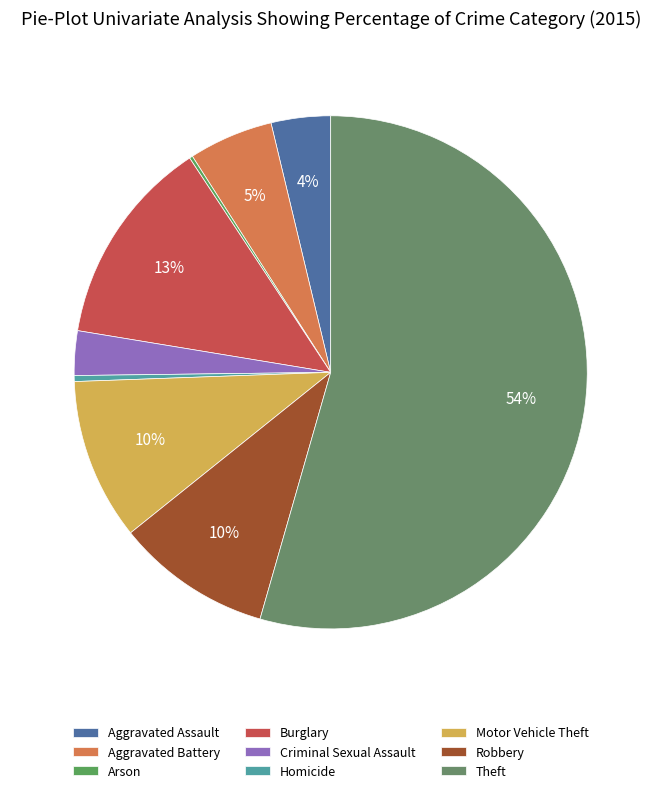

To the nearest percent, what is the difference between the Motor Vehicle Theft and Burglary slice percentages?

3%